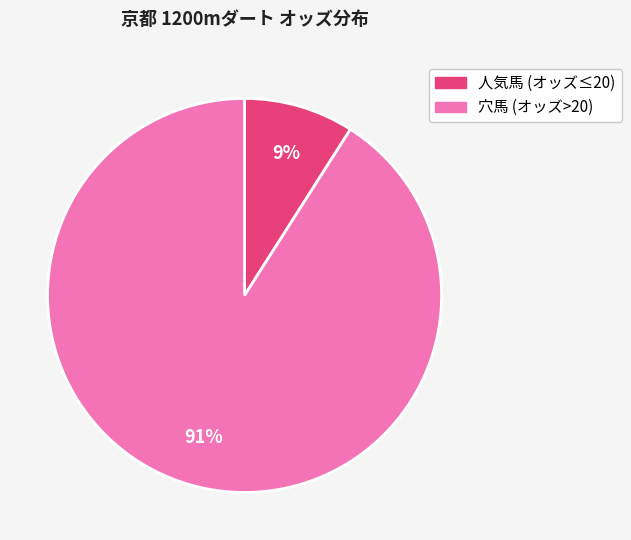

Is there a majority slice in this chart?

Yes